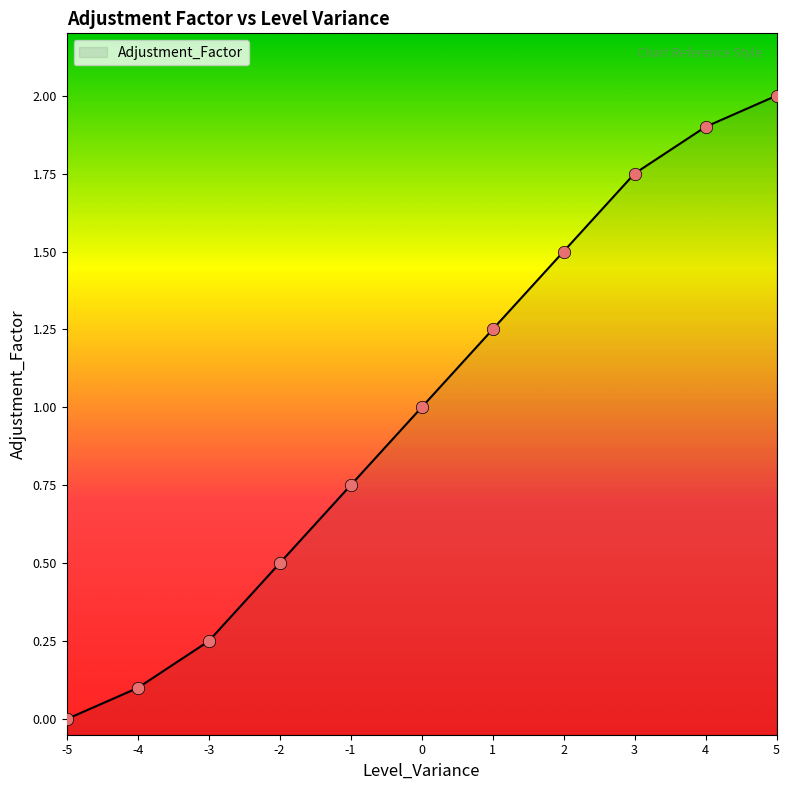

Between -1 and 2, which is larger?

2